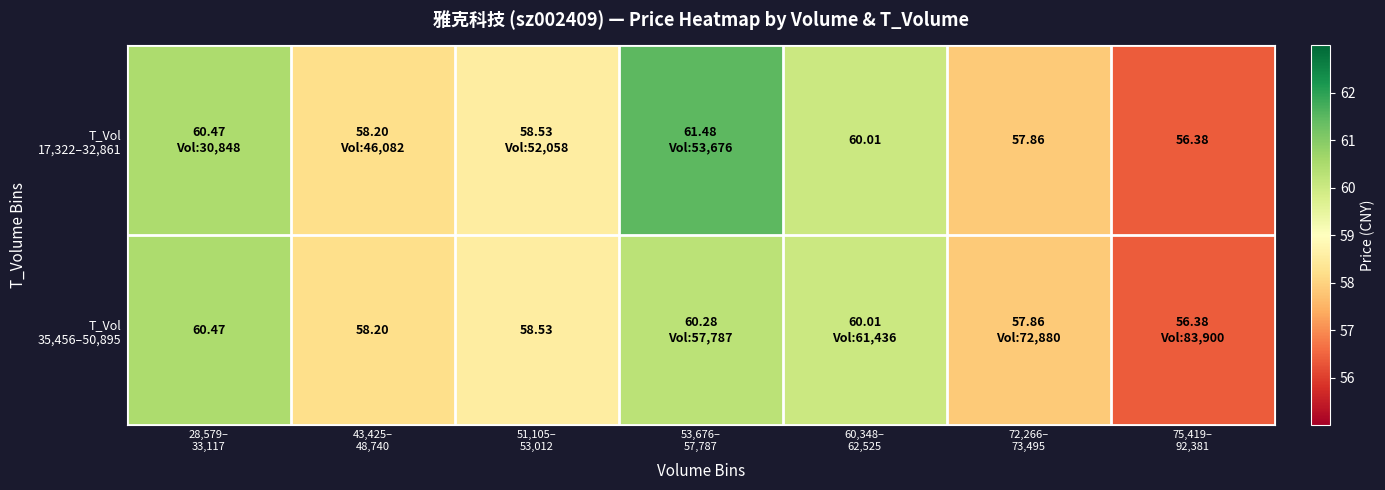

Which category has the highest value across all series?

53,676–
57,787